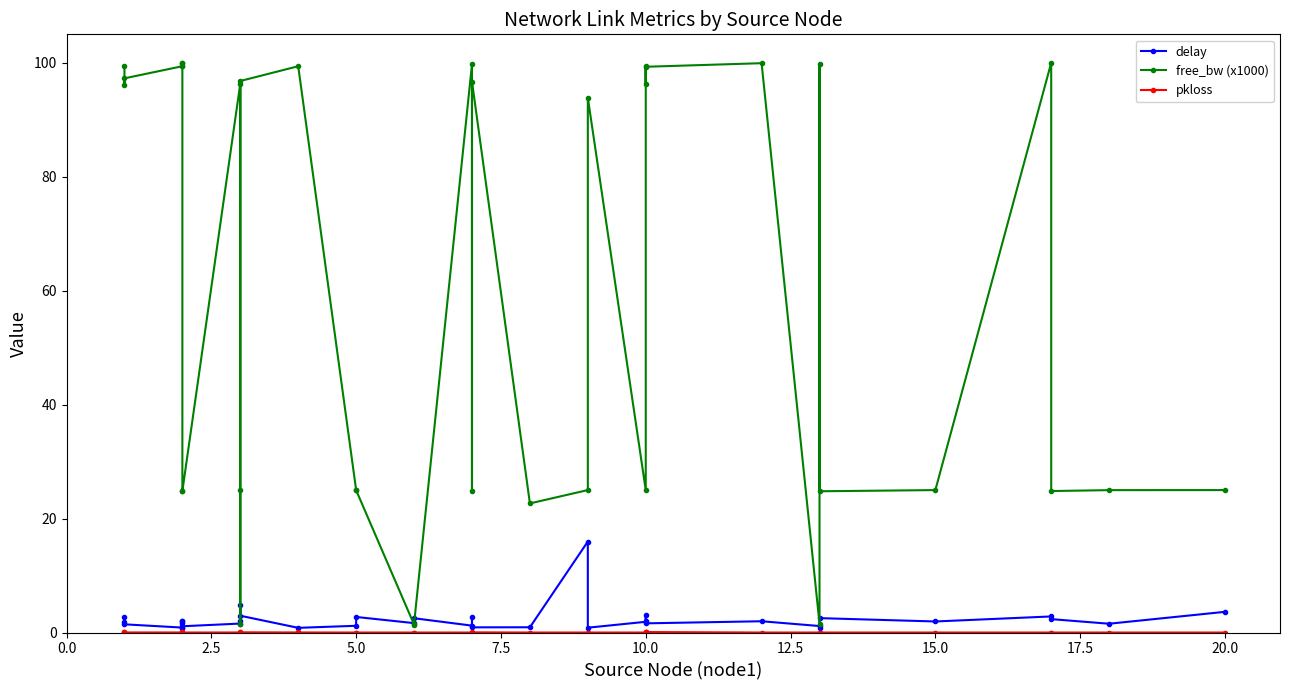

How many lines are shown in the chart?

3